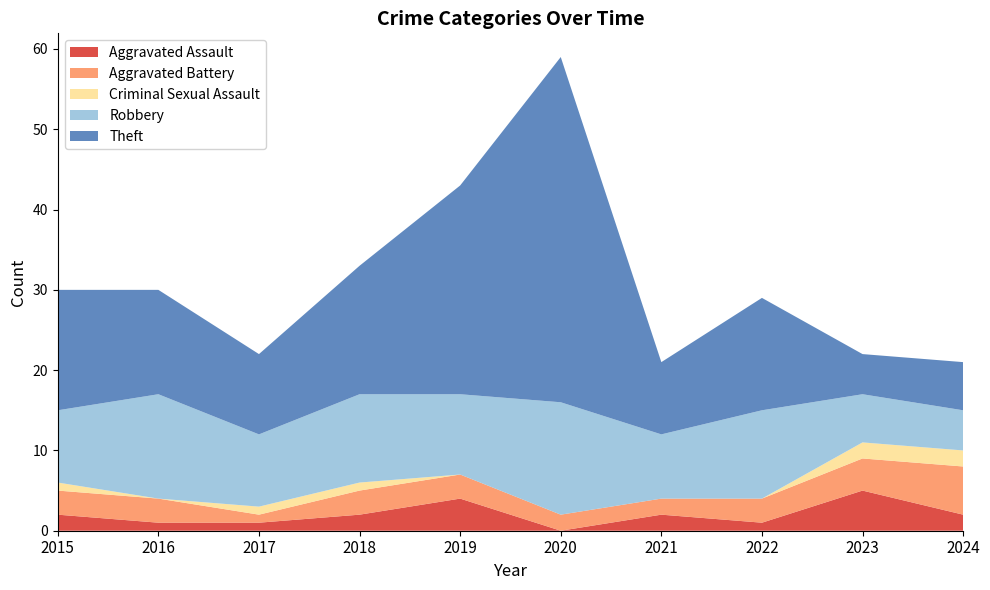

Reading right to left, transcribe all the data shown in this chart.

Aggravated Assault: 2	5	1	2	0	4	2	1	1	2
Aggravated Battery: 6	4	3	2	2	3	3	1	3	3
Criminal Sexual Assault: 2	2	0	0	0	0	1	1	0	1
Robbery: 5	6	11	8	14	10	11	9	13	9
Theft: 6	5	14	9	43	26	16	10	13	15